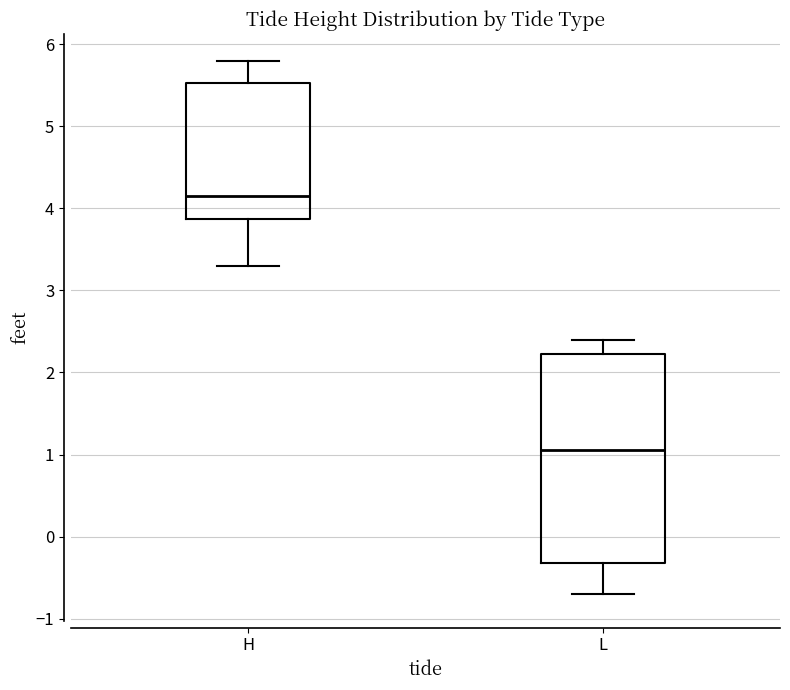

Reading left to right, transcribe this box plot: for each box, give where its median line is, the range the box spans, and where its two whiskers end, as read against the y-axis. The values are not printed on the chart, so give them approximately, as read against the axis.

H: median 4.2, box 3.9 to 5.5, whiskers 3.3 to 5.8
L: median 1.1, box -0.3 to 2.2, whiskers -0.7 to 2.4